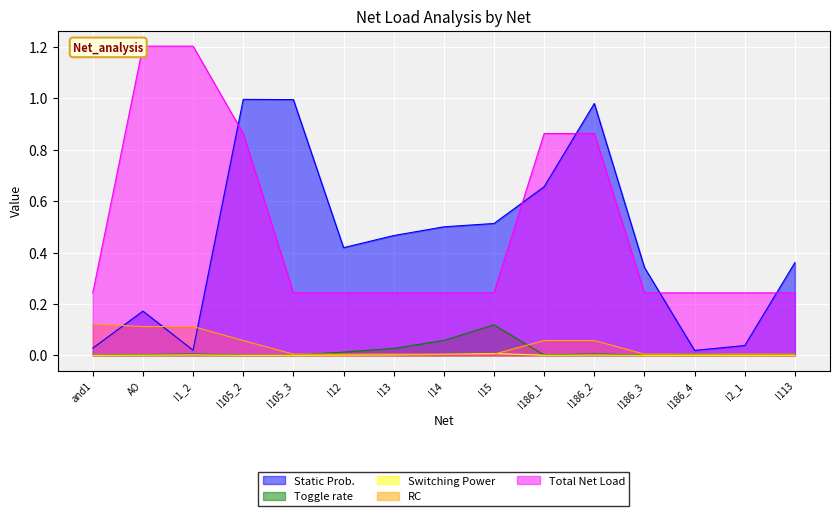

Is the value of RC at I13 greater than the value of Switching Power at I186_3?

Yes